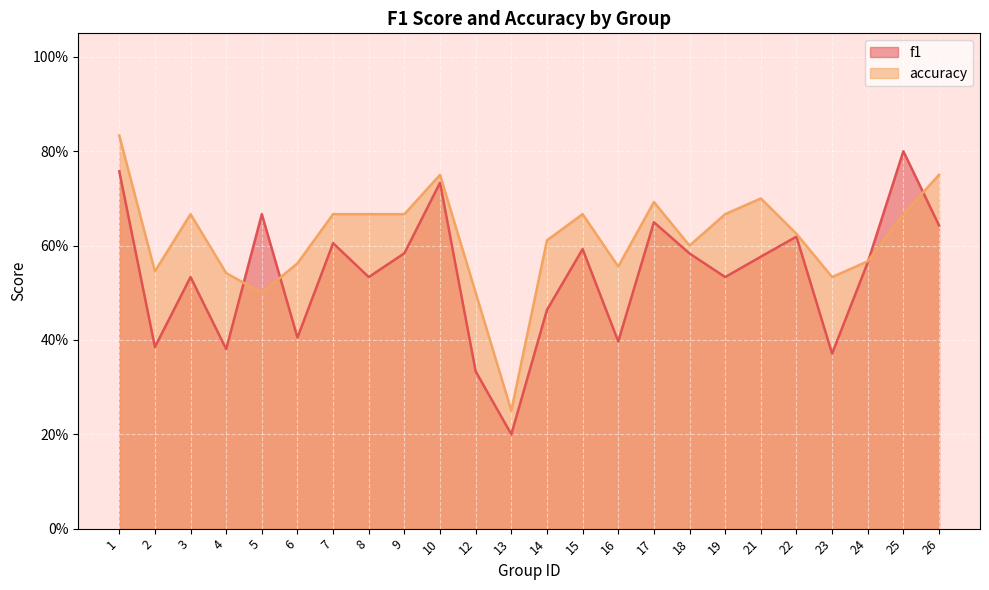

Reading left to right, extract all data points from this chart.

f1: 1=0.8	2=0.4	3=0.5	4=0.4	5=0.7	6=0.4	7=0.6	8=0.5	9=0.6	10=0.7	12=0.3	13=0.2	14=0.5	15=0.6	16=0.4	17=0.6	18=0.6	19=0.5	21=0.6	22=0.6	23=0.4	24=0.6	25=0.8	26=0.6
accuracy: 1=0.8	2=0.5	3=0.7	4=0.5	5=0.5	6=0.6	7=0.7	8=0.7	9=0.7	10=0.8	12=0.5	13=0.2	14=0.6	15=0.7	16=0.6	17=0.7	18=0.6	19=0.7	21=0.7	22=0.6	23=0.5	24=0.6	25=0.7	26=0.8